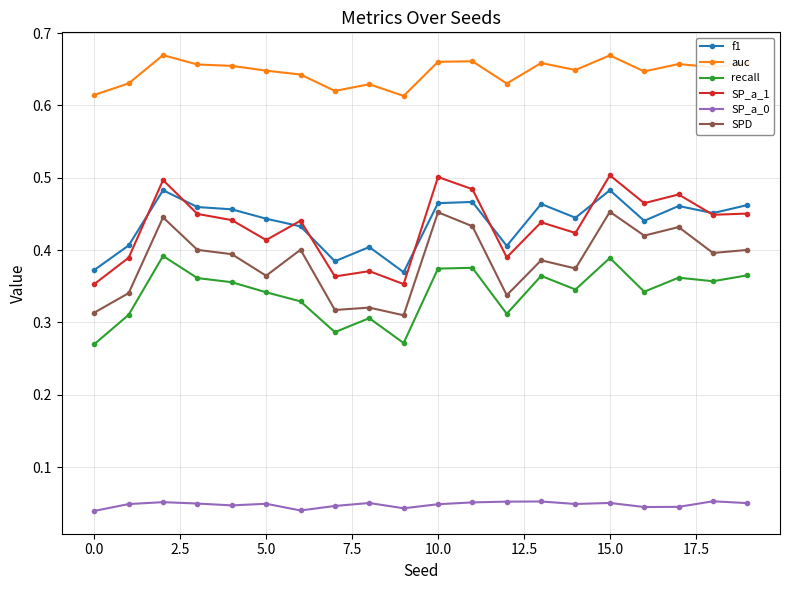

At how many categories does at least one series exceed 0?

20